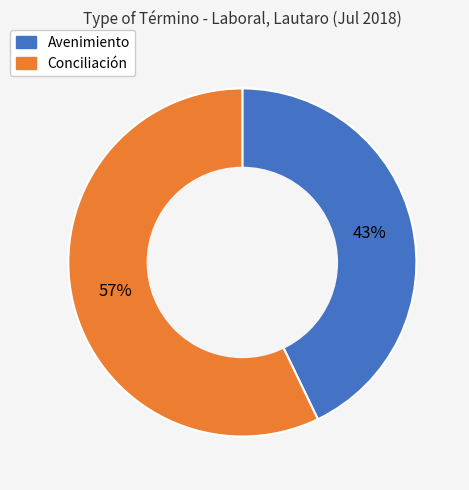

To the nearest percent, what is the combined percentage of Conciliación and Avenimiento?

100%